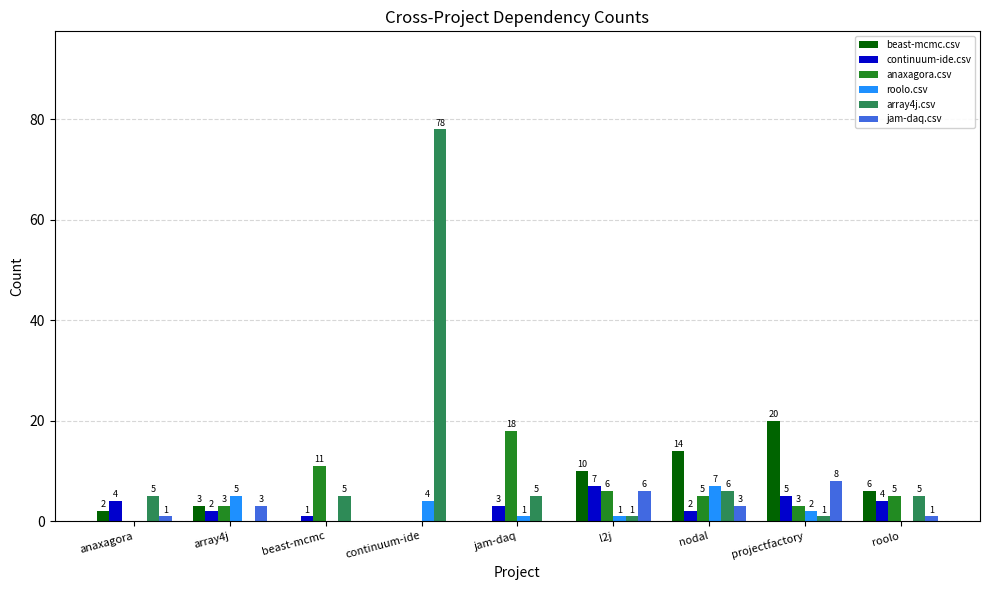

Which series has the largest total across all categories?

array4j.csv